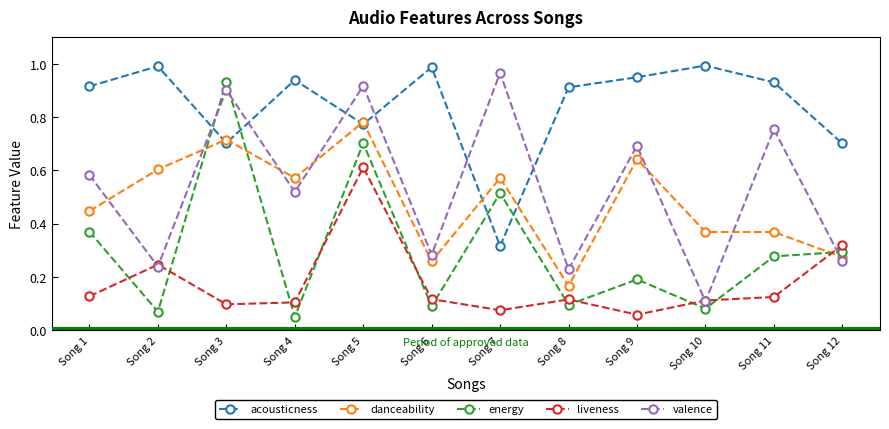

At which category does valence reach its first local peak?

Song 3